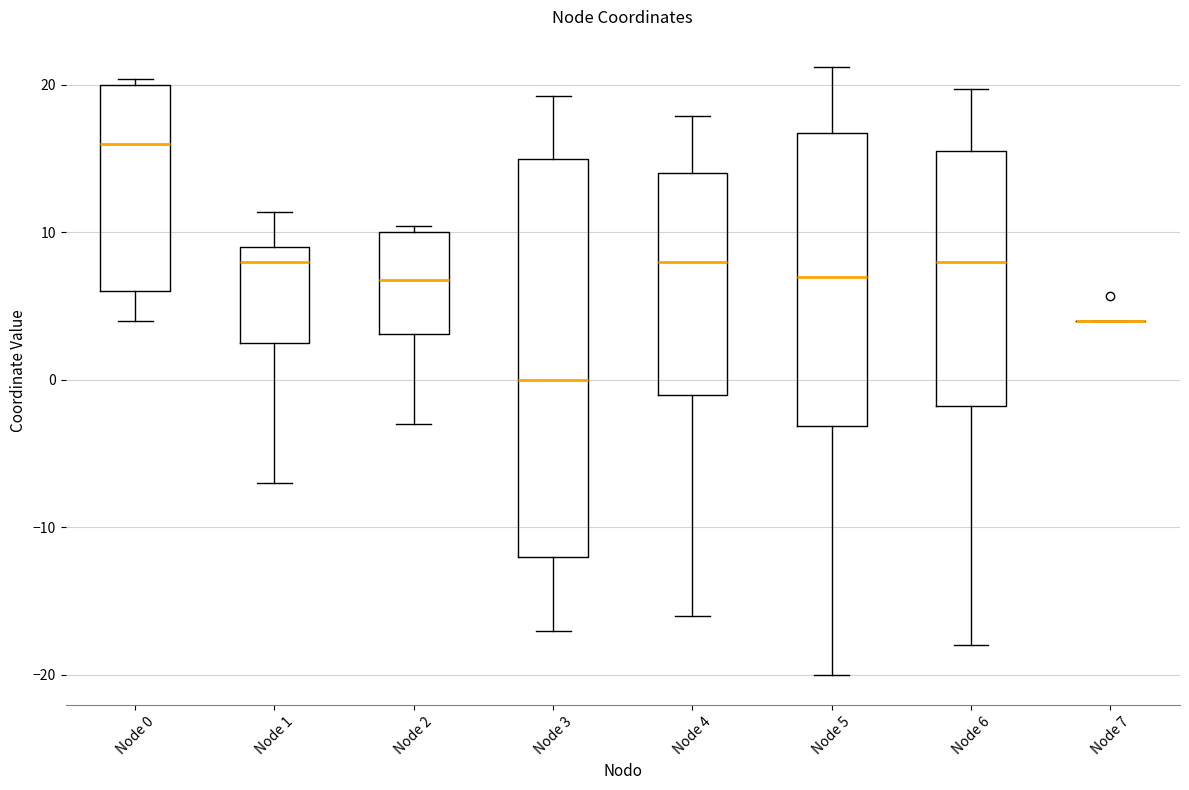

Comparing the boxes themselves (not the whiskers), which one is the tallest?

Node 3